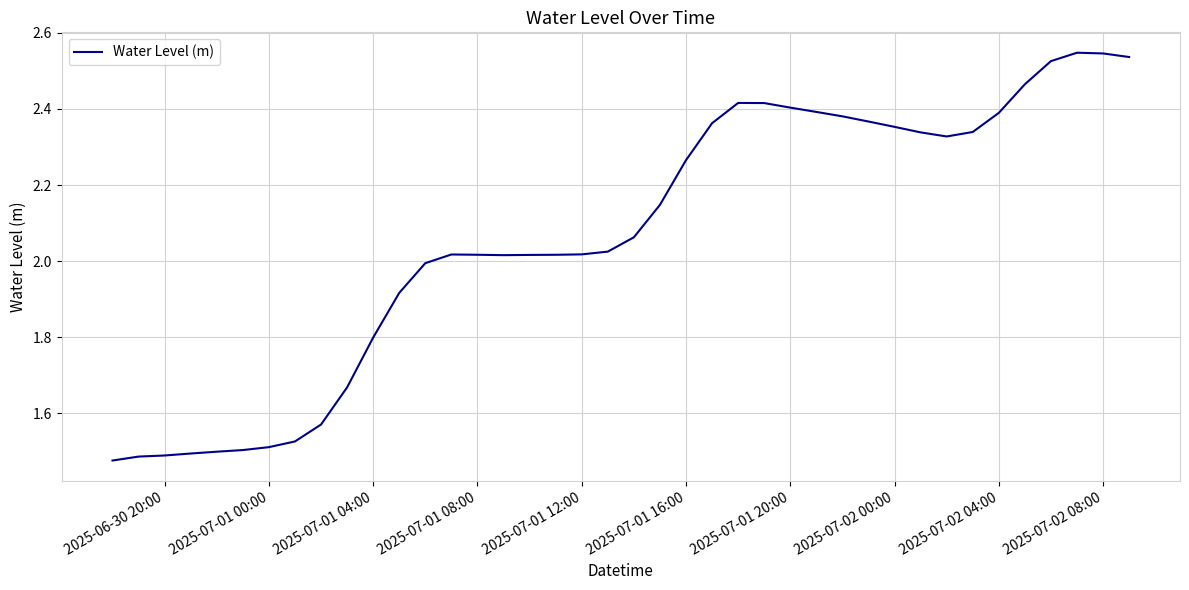

The value at 2025-07-01 00:00 is 1.5. True or false?

True